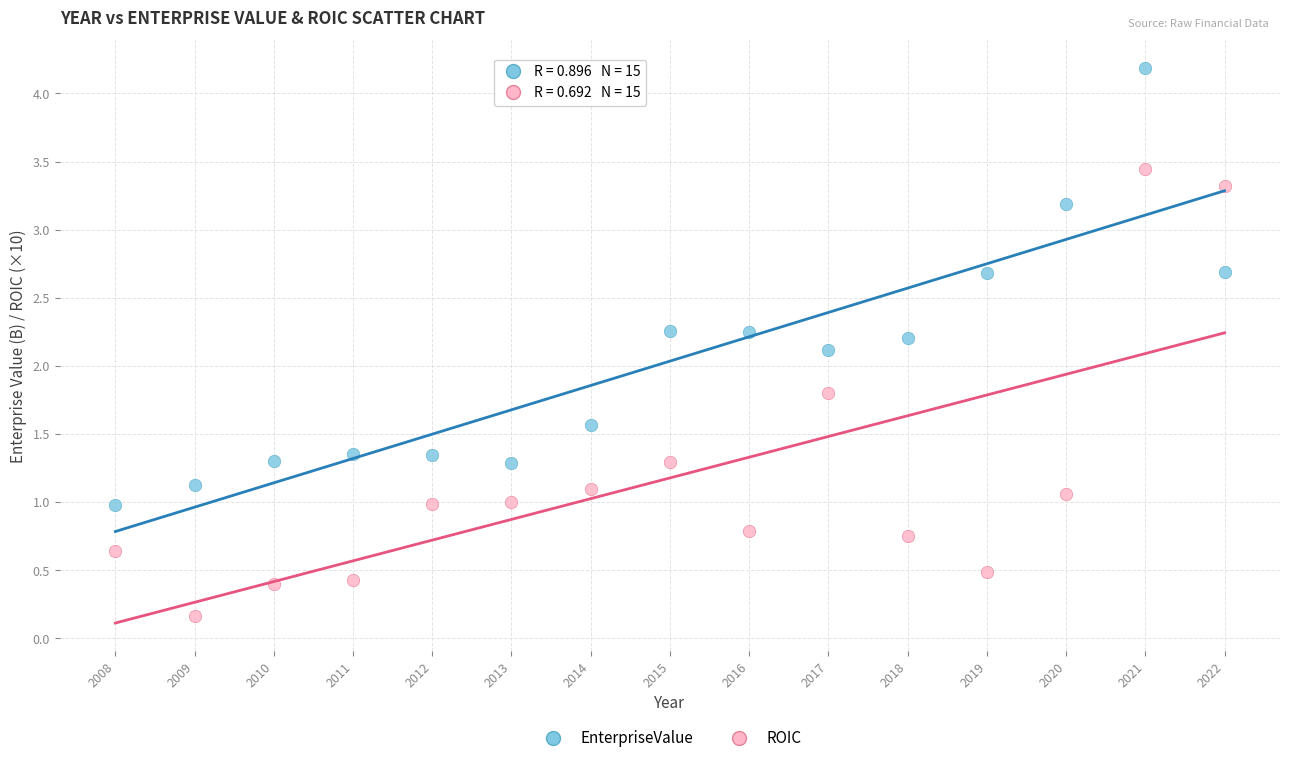

Across all series, what Y value is closest to 2?

2.1